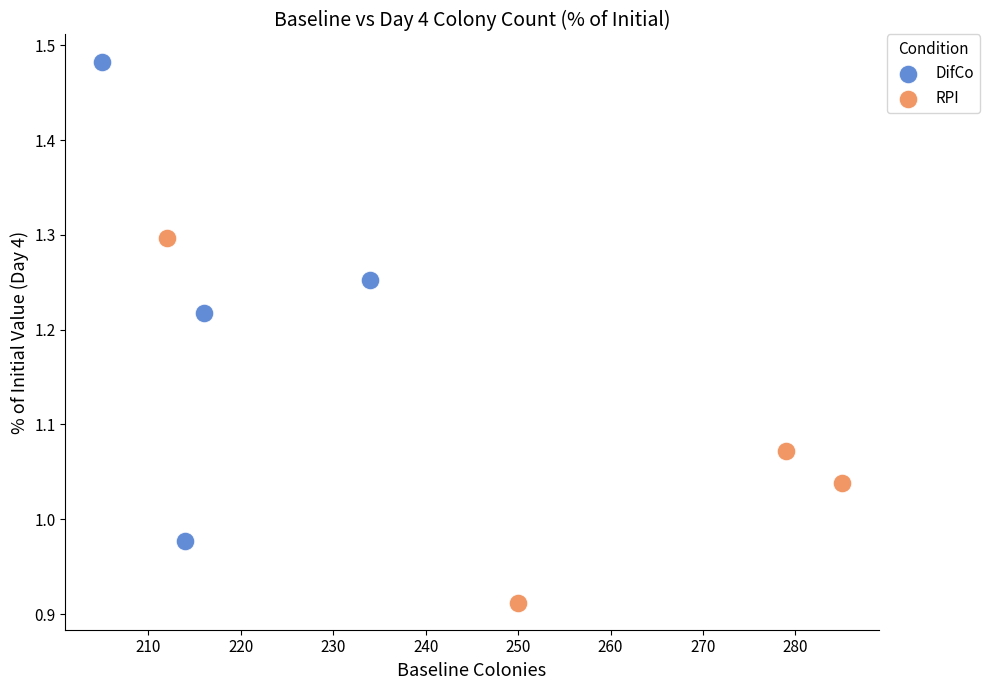

Which series has the widest spread of Y values?

DifCo